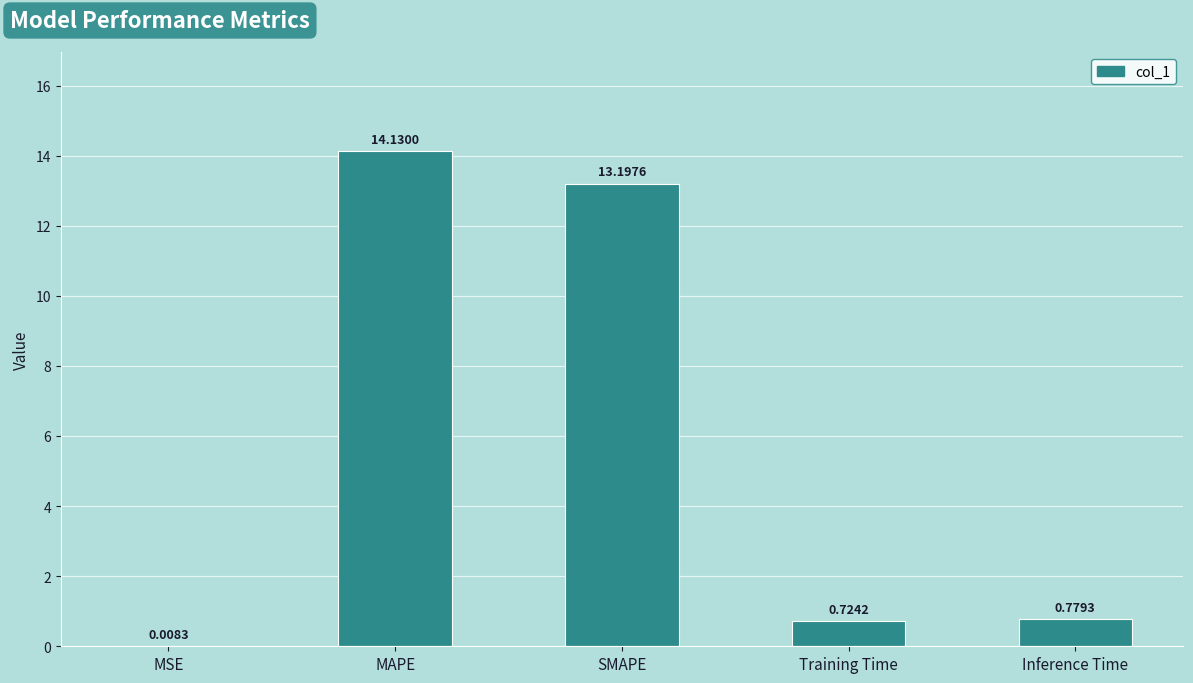

What is the ratio of the value at MAPE to the value at SMAPE?

1.1